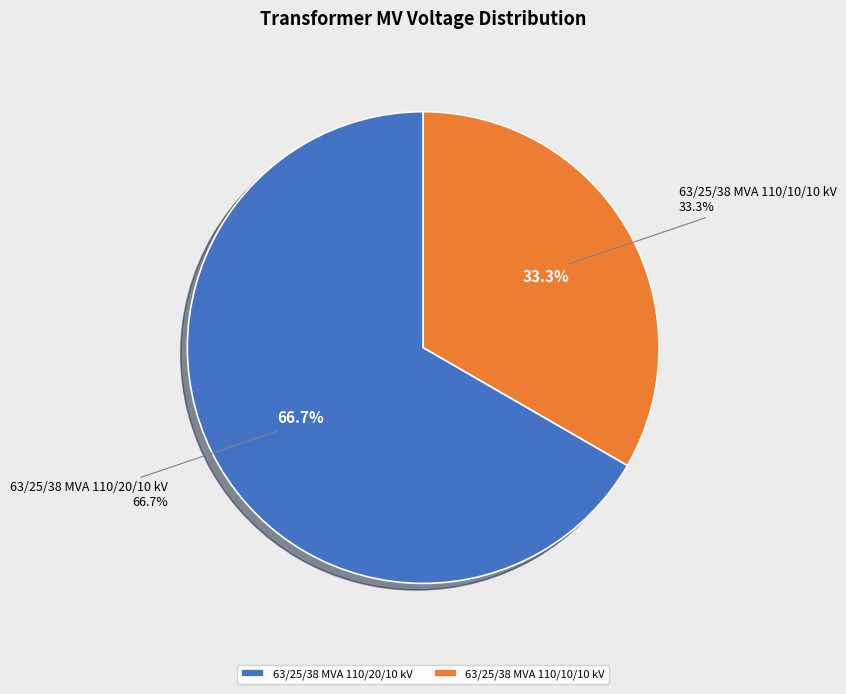

Rank the categories by value from highest to lowest.

63/25/38 MVA 110/20/10 kV, 63/25/38 MVA 110/10/10 kV